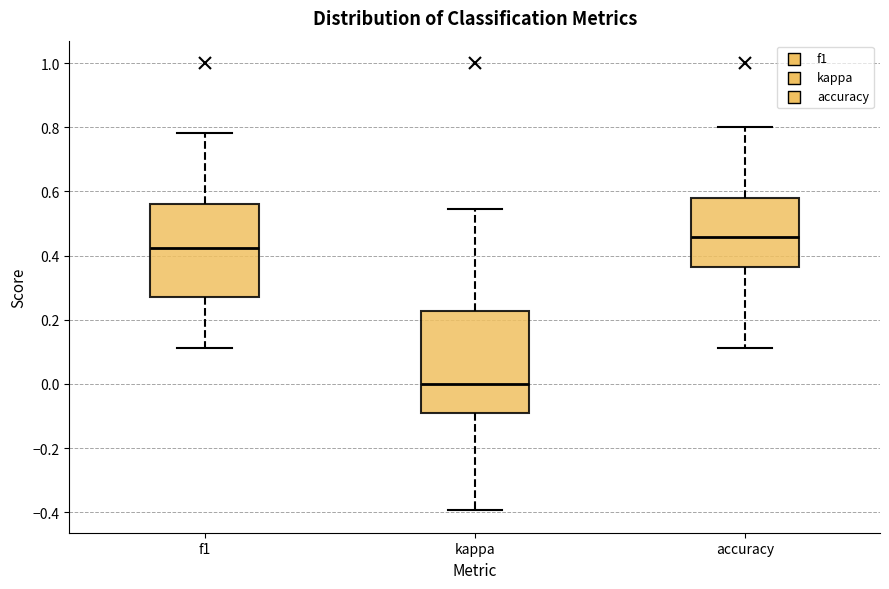

Reading left to right, transcribe this box plot: for each box, give where its median line is, the range the box spans, and where its two whiskers end, as read against the y-axis. The values are not printed on the chart, so give them approximately, as read against the axis.

f1: median 0.42, box 0.28 to 0.56, whiskers 0.12 to 0.78
kappa: median 0.00, box -0.10 to 0.22, whiskers -0.40 to 0.54
accuracy: median 0.46, box 0.36 to 0.58, whiskers 0.12 to 0.80